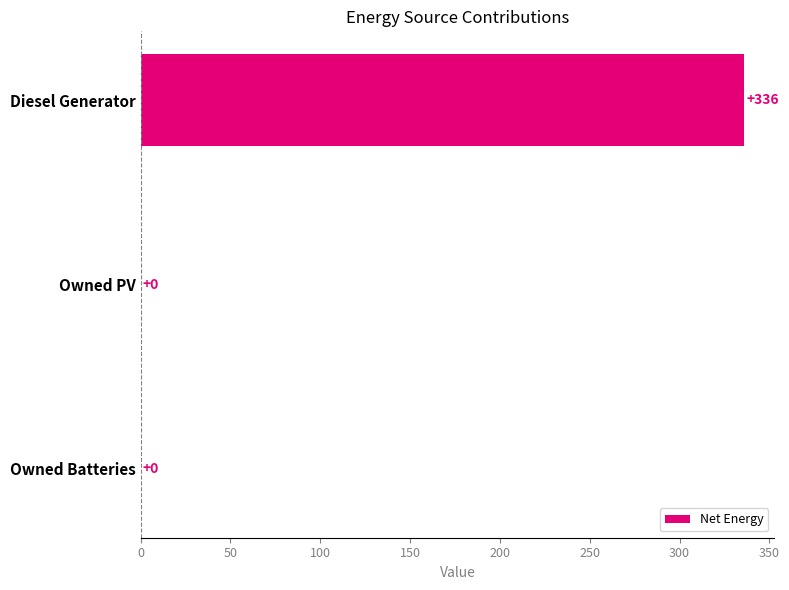

What is the sum of all values?

336